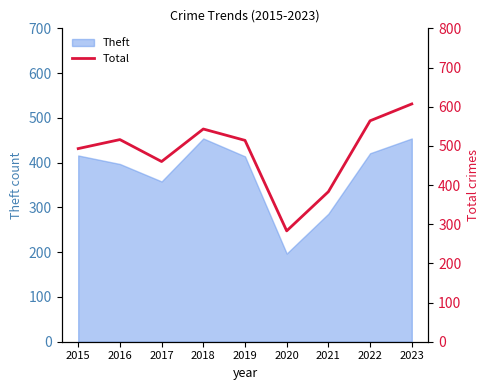

The Theft series shows 224 at 2017. True or false?

False